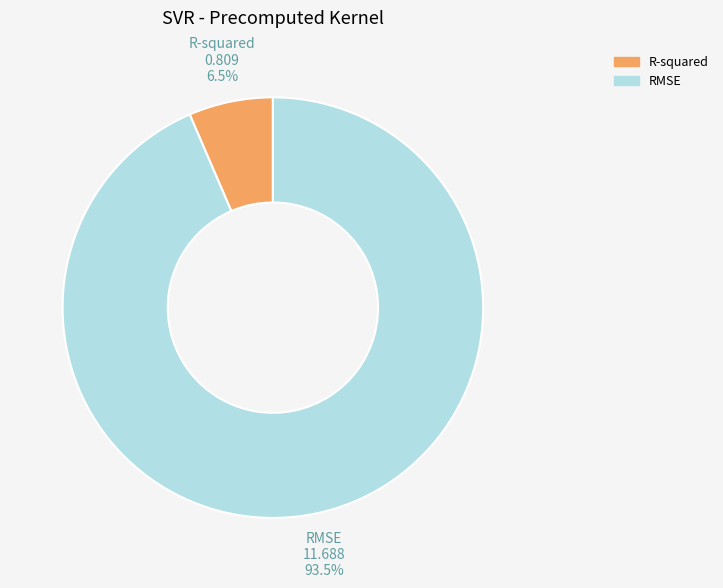

Does RMSE represent more than half of the total?

Yes